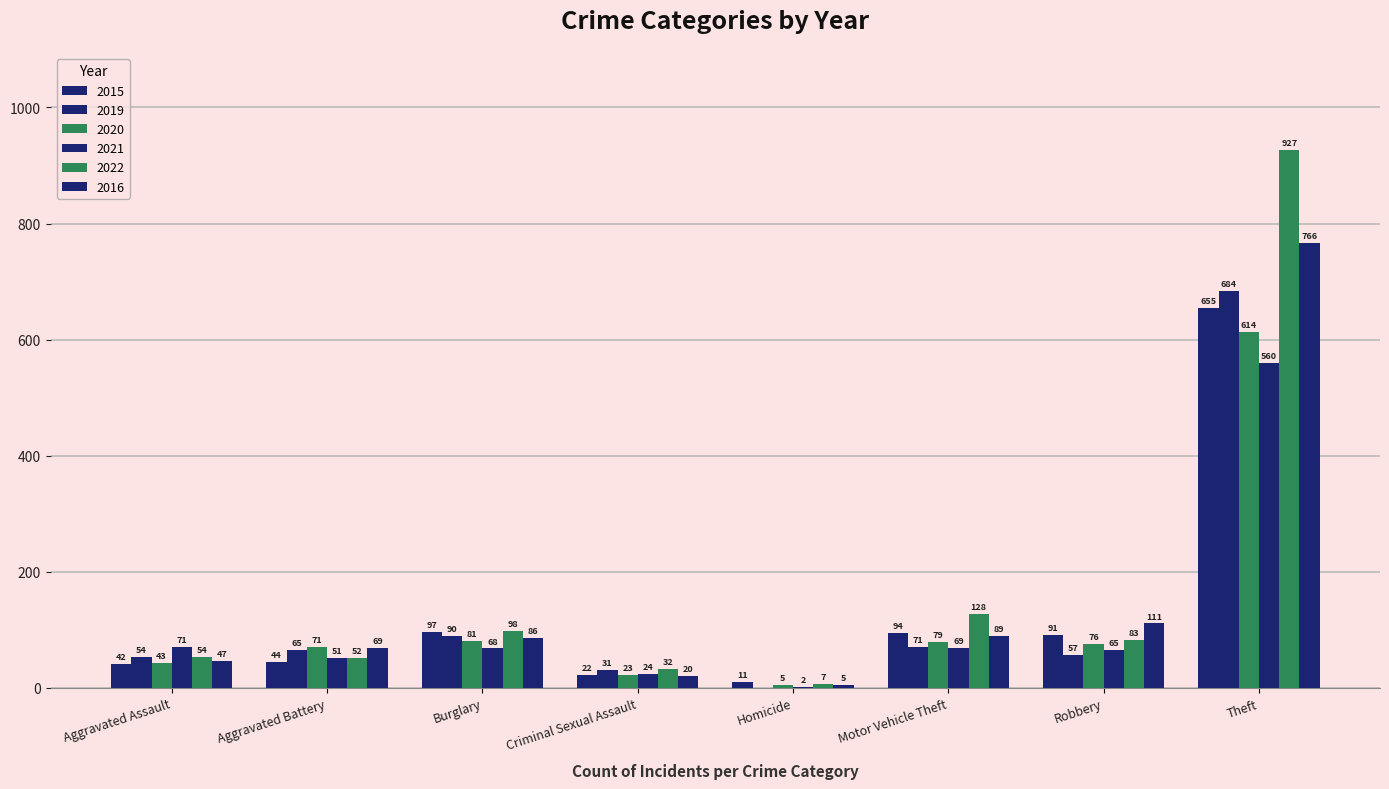

Count the number of data series in this chart.

6